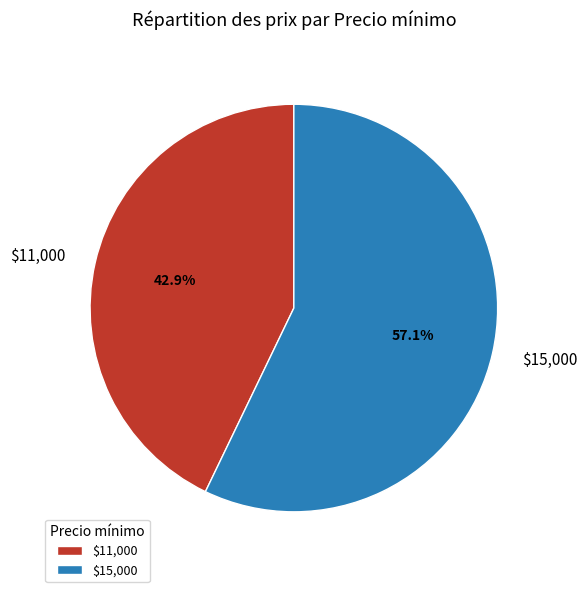

What is the smallest slice in the pie chart?

$11,000